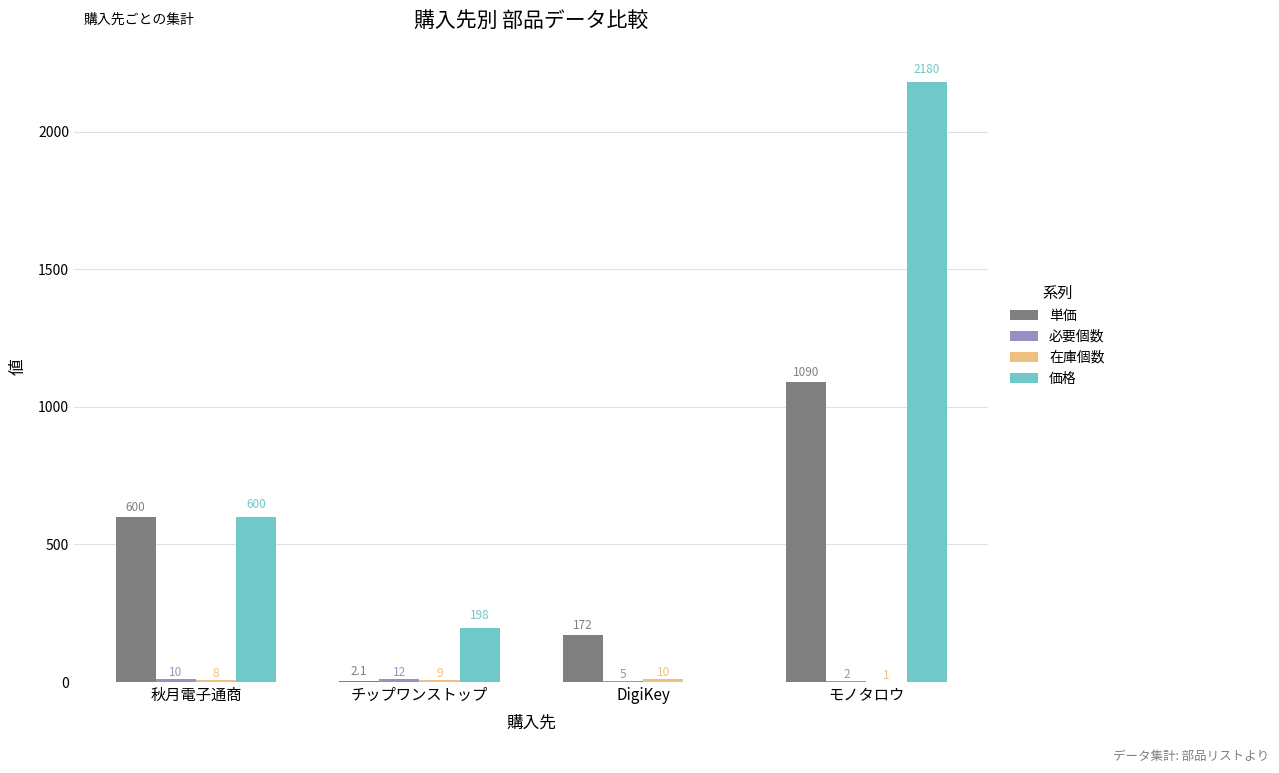

At which label is 単価 closest to 546?

秋月電子通商